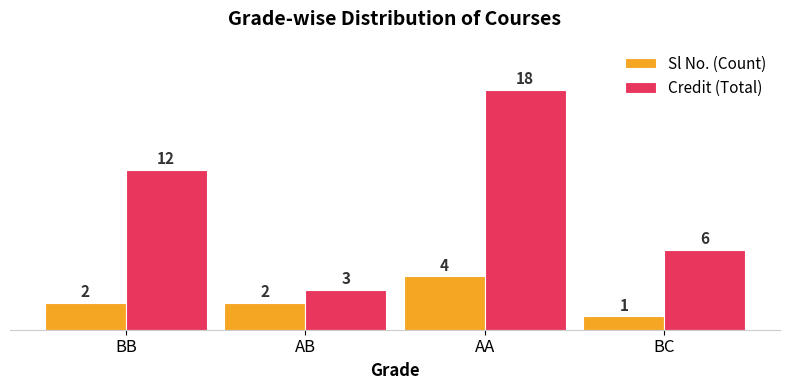

The Sl No. (Count) series shows 4 at AA. True or false?

True